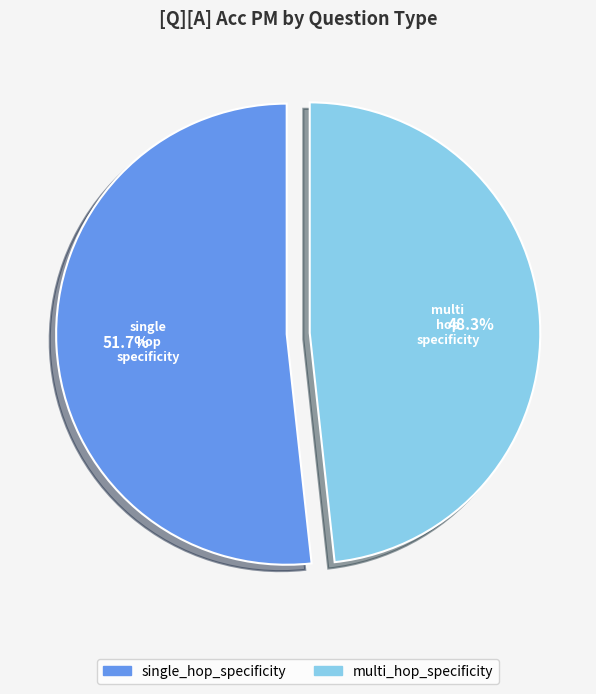

What percentage is the single_hop_specificity slice, to the nearest percent?

52%